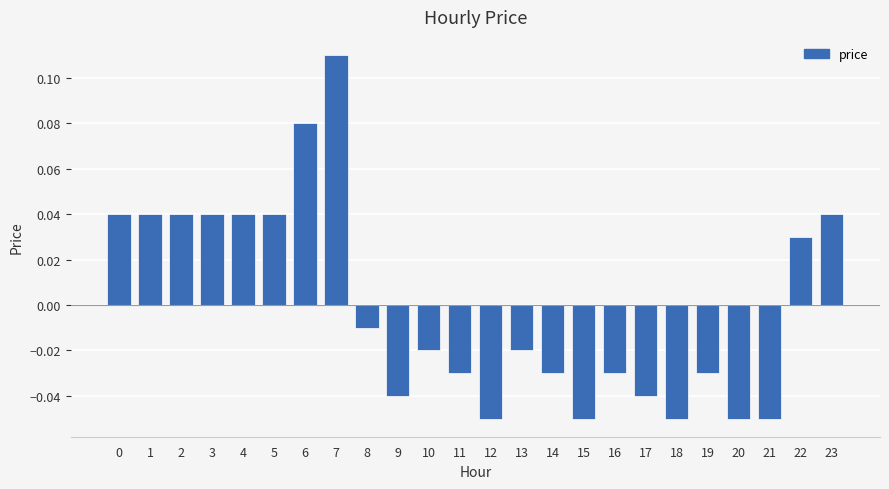

The value at 4 is 0.1. True or false?

False